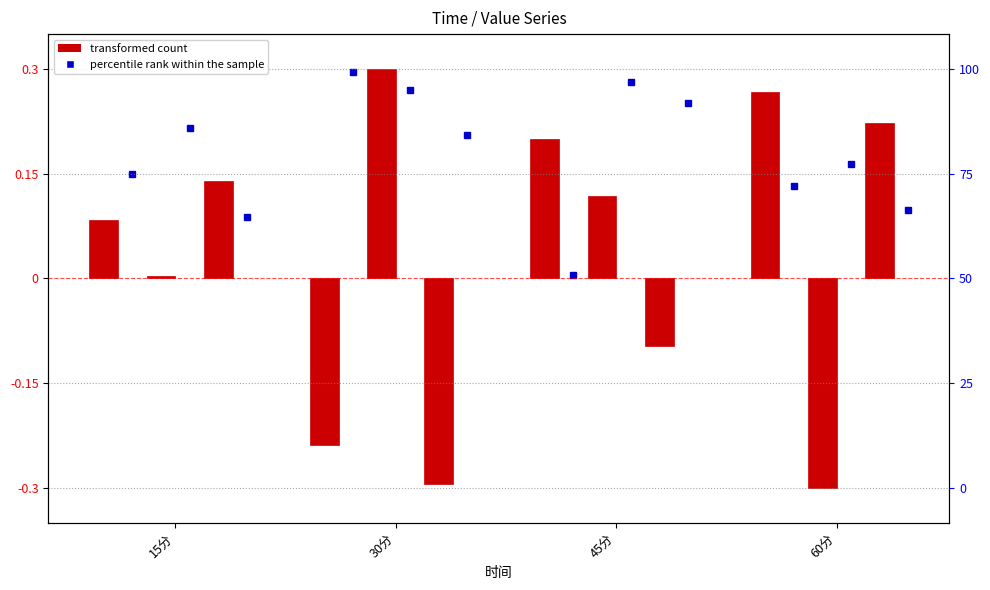

What is the value of the series 4 bar at the 2nd from the left?

-0.3